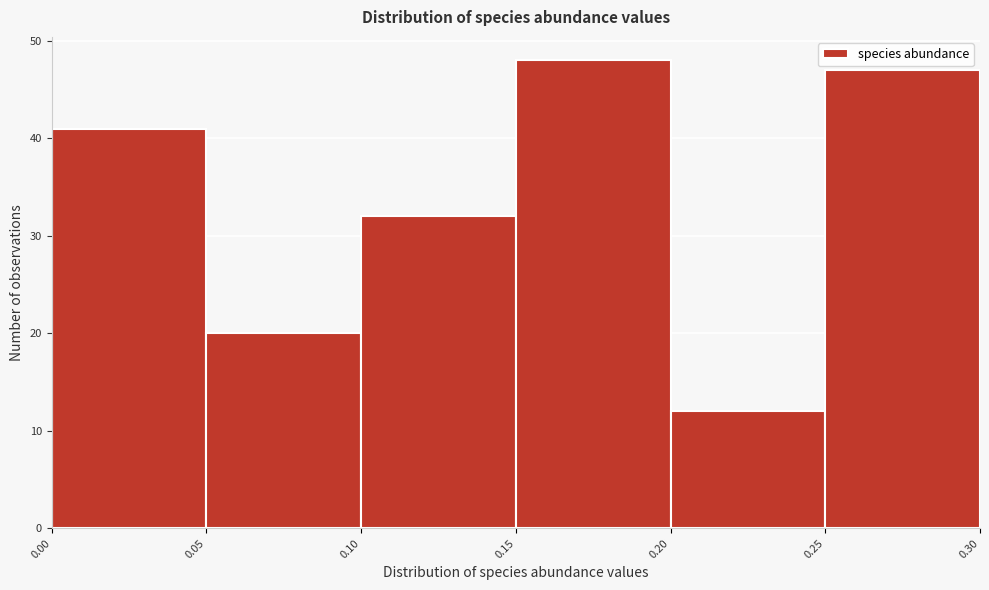

Which range on the x-axis has the tallest bar?

0.15 to 0.20